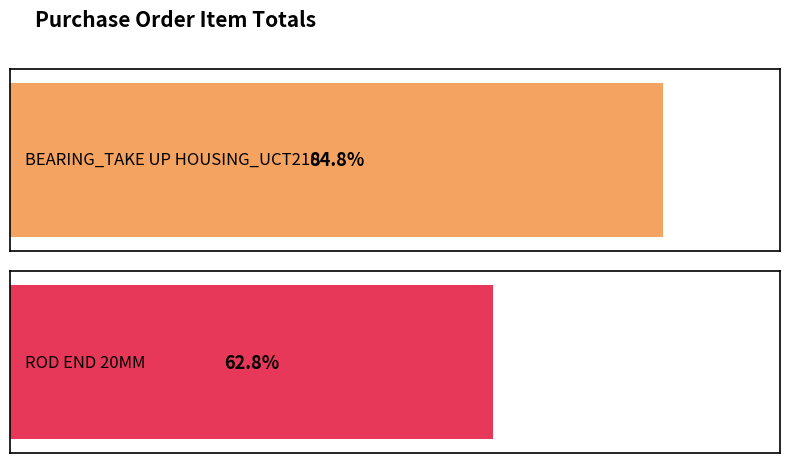

How many bars are there in total?

2